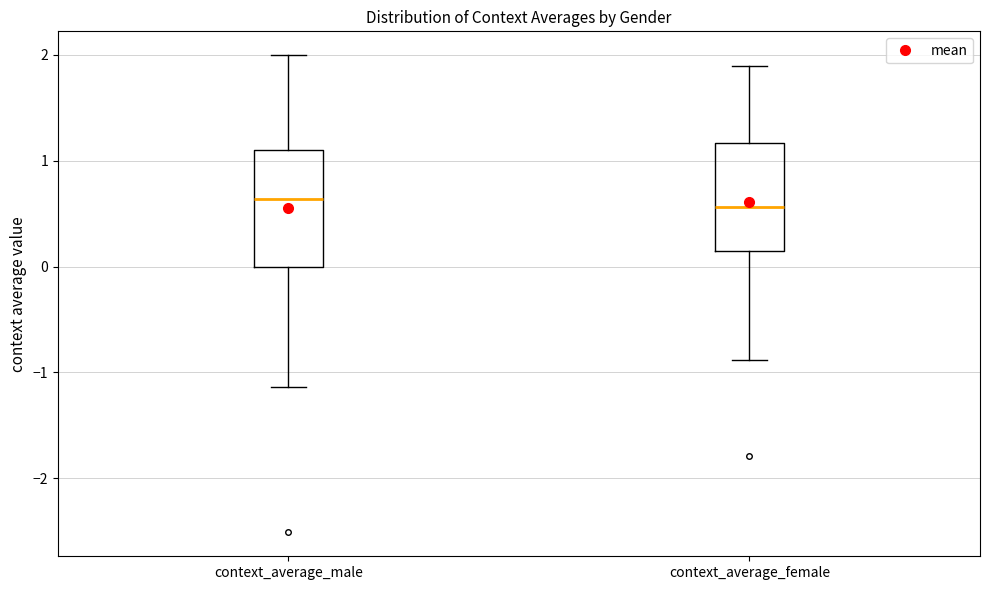

Where is the lower edge of the box for context_average_female on the y-axis? The values are not printed on the chart, so give them approximately, as read against the axis.

0.1